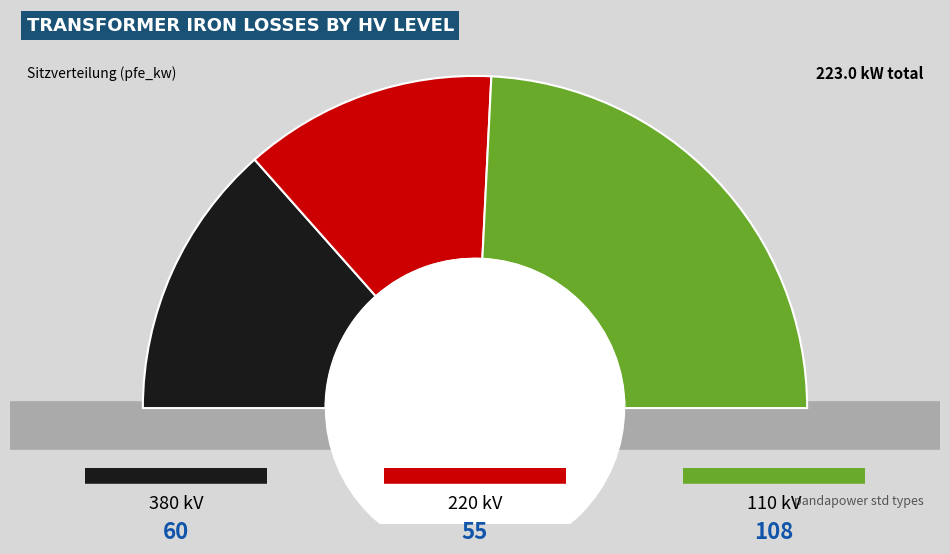

Does any single category account for the majority?

No